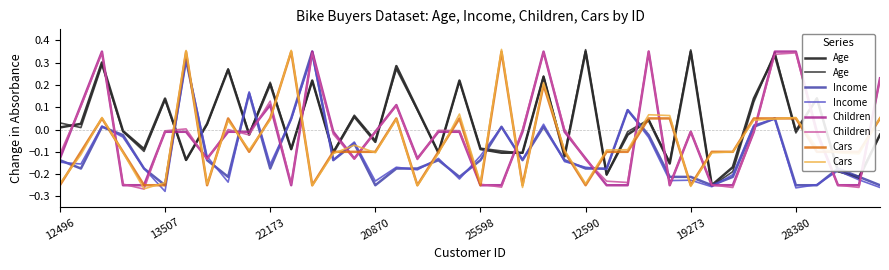

What is the label of the 9th point from the right?

31